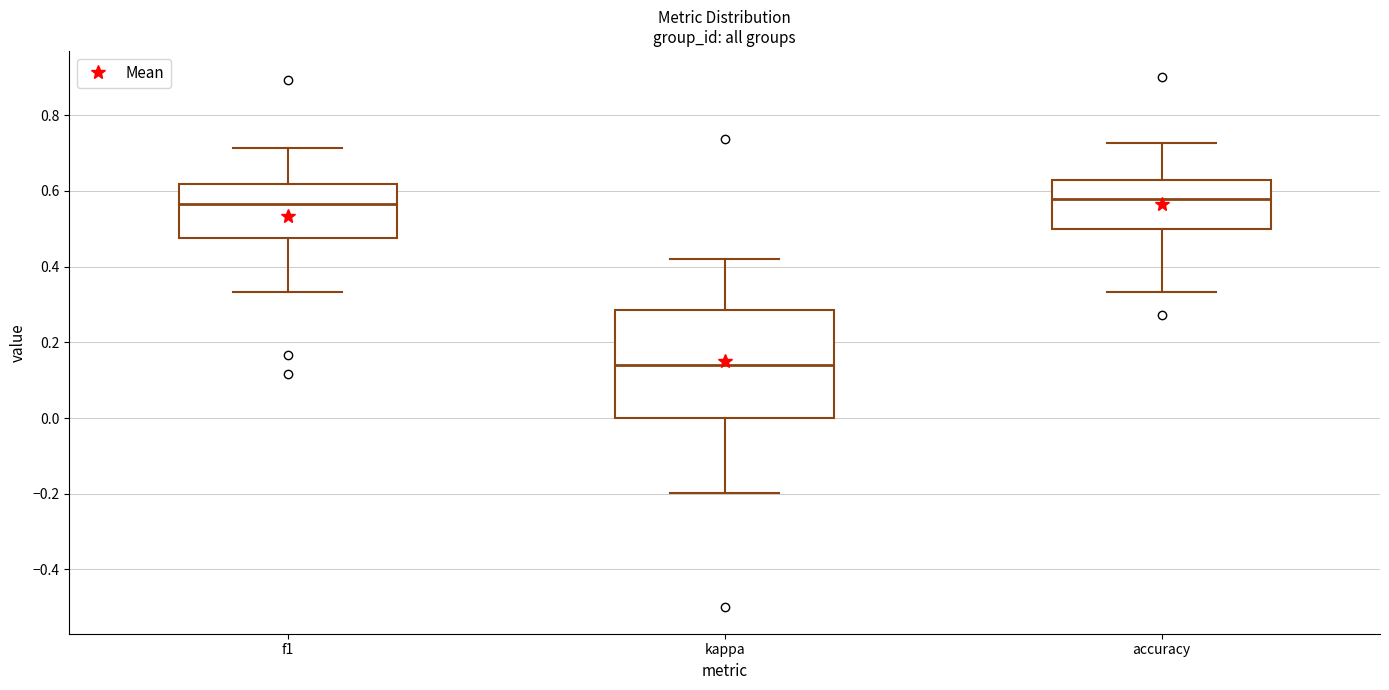

Reading left to right, transcribe this box plot: for each box, give where its median line is, the range the box spans, and where its two whiskers end, as read against the y-axis. The values are not printed on the chart, so give them approximately, as read against the axis.

f1: median 0.56, box 0.48 to 0.62, whiskers 0.34 to 0.72
kappa: median 0.14, box 0.00 to 0.28, whiskers -0.20 to 0.42
accuracy: median 0.58, box 0.50 to 0.64, whiskers 0.34 to 0.72